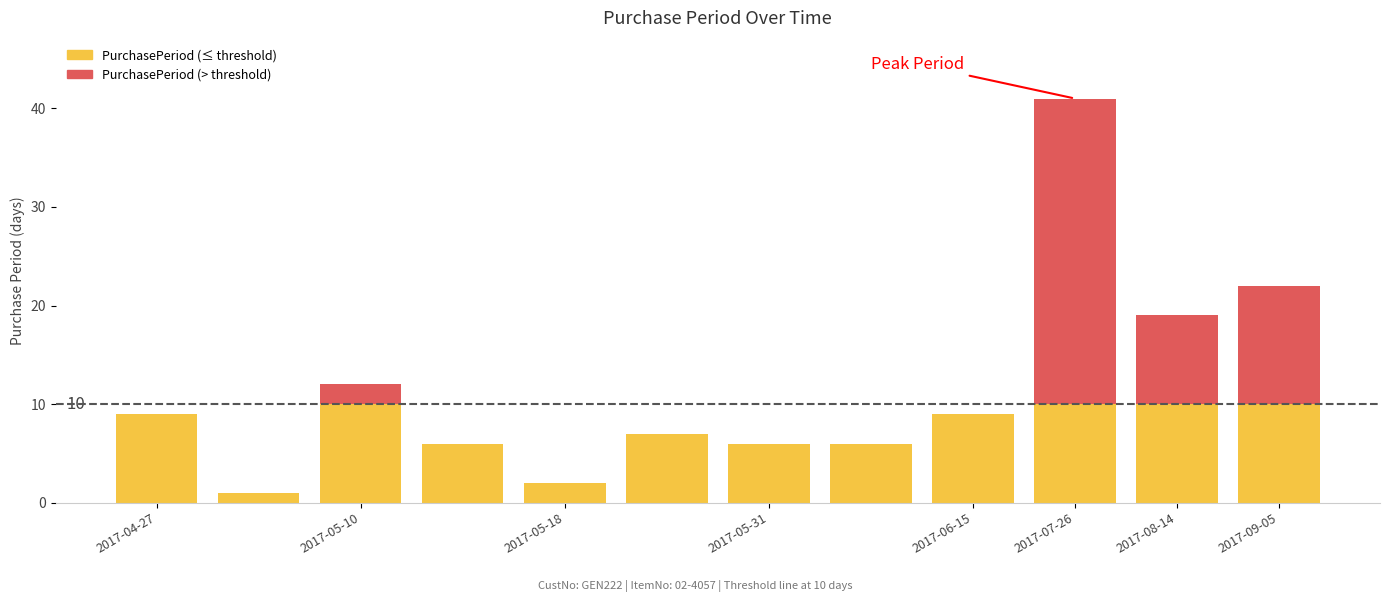

Count the number of values greater than 9.

4